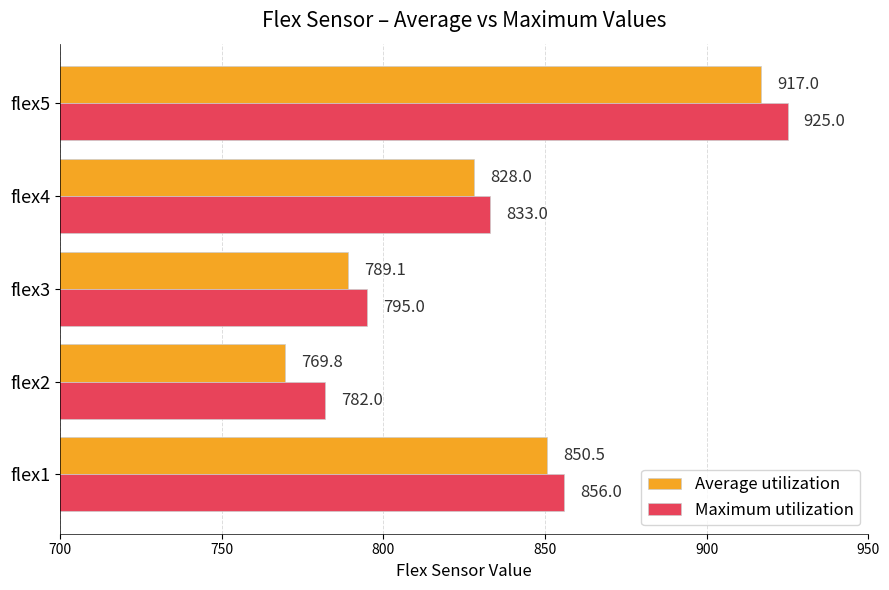

What are all the series names shown in the legend?

Average utilization, Maximum utilization